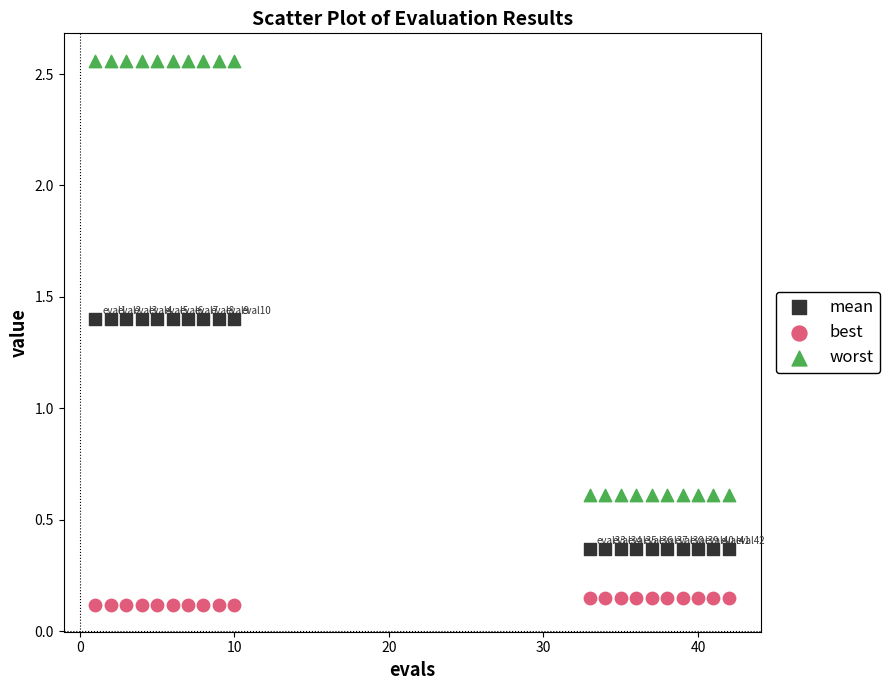

Which series reaches the minimum Y coordinate?

best